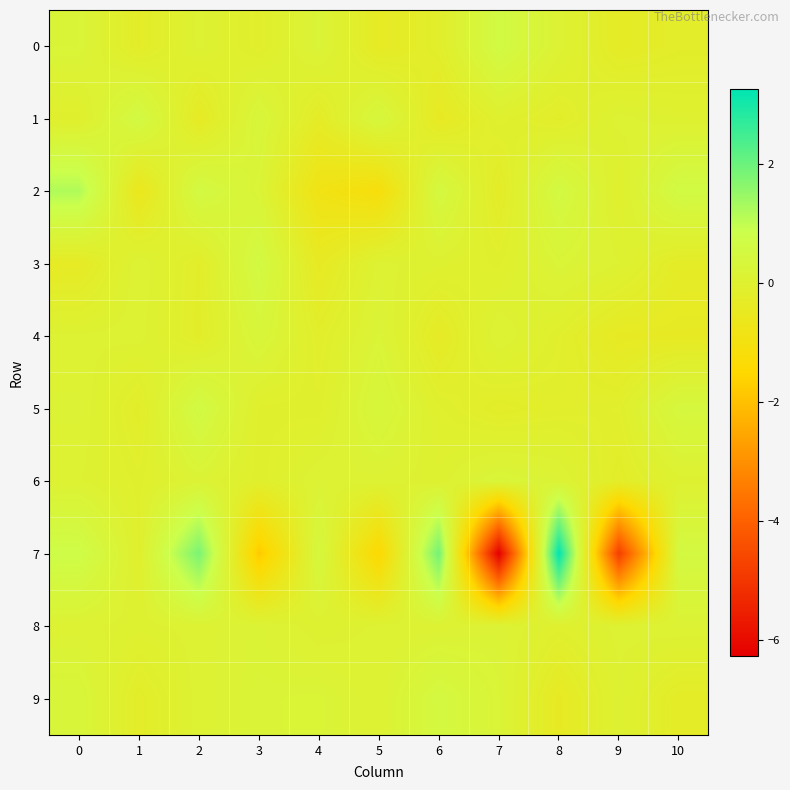

Between 1 and 4, which is larger?

4